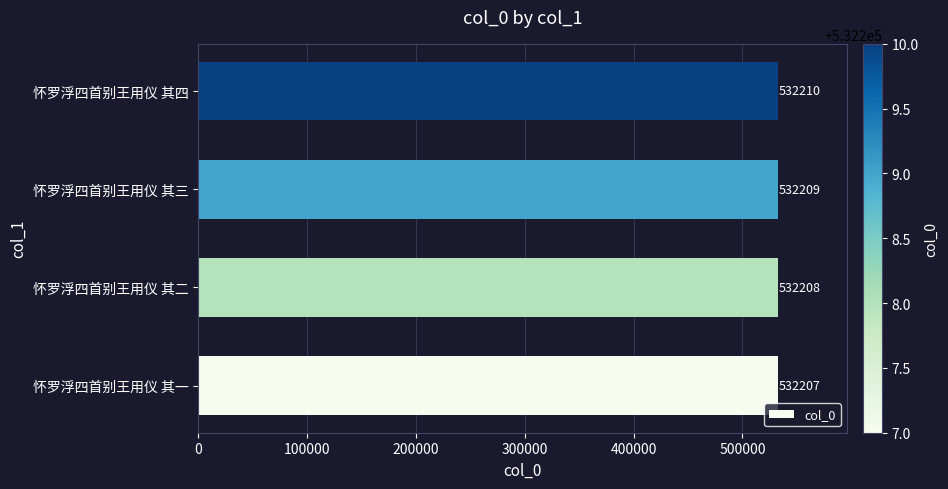

Count the number of data series in this chart.

1